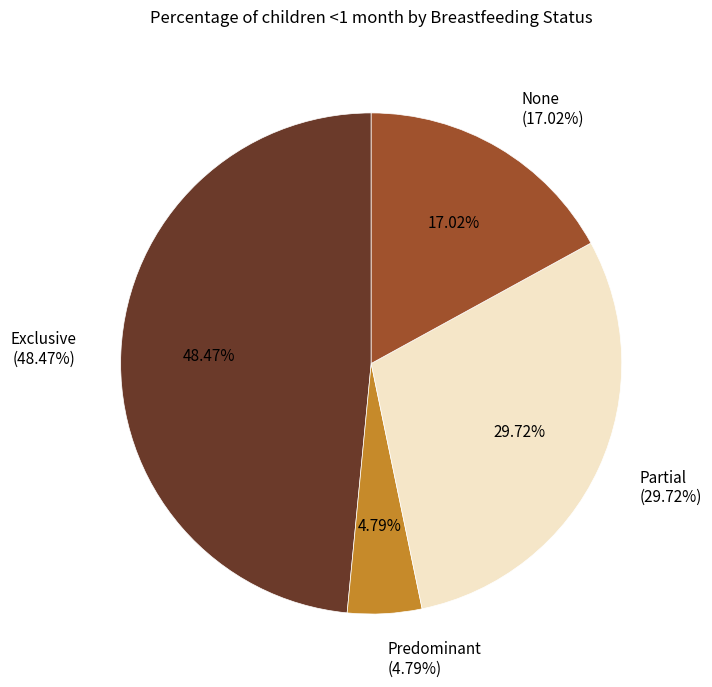

Is there a majority slice in this chart?

No